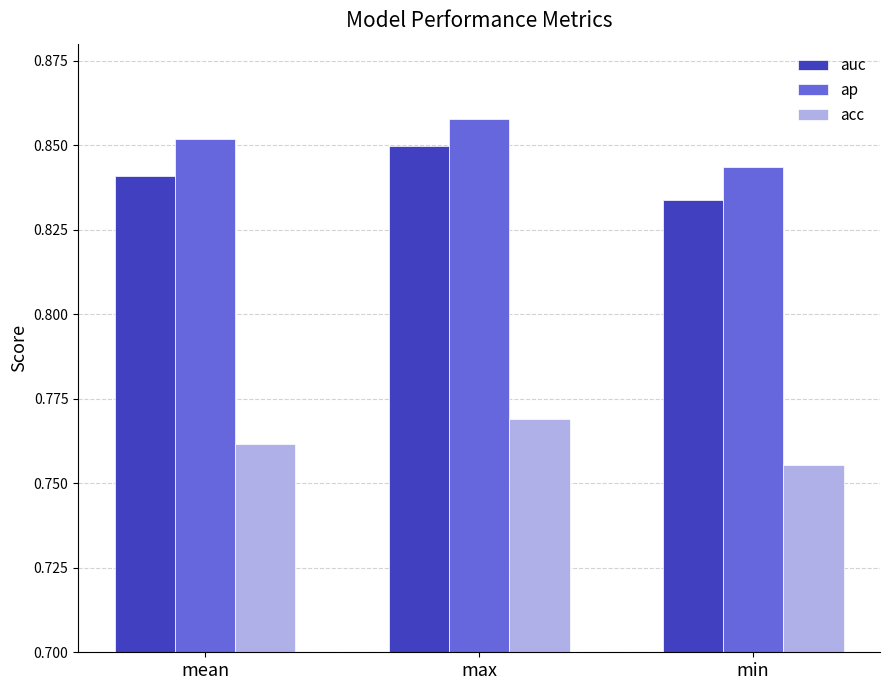

How many distinct data groups are displayed?

3